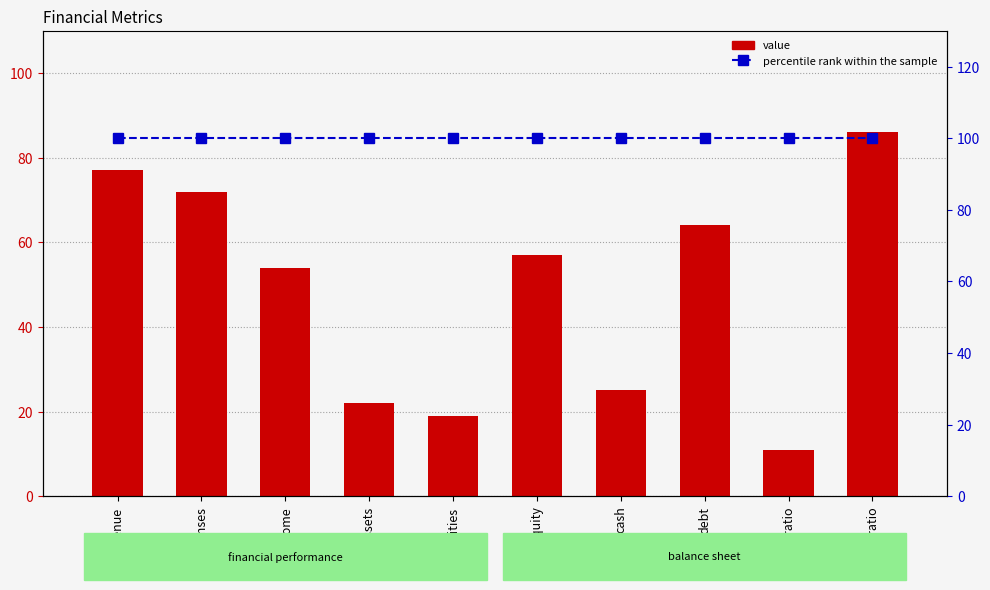

Rank the series by their average value, from lowest to highest.

value, percentile rank within the sample